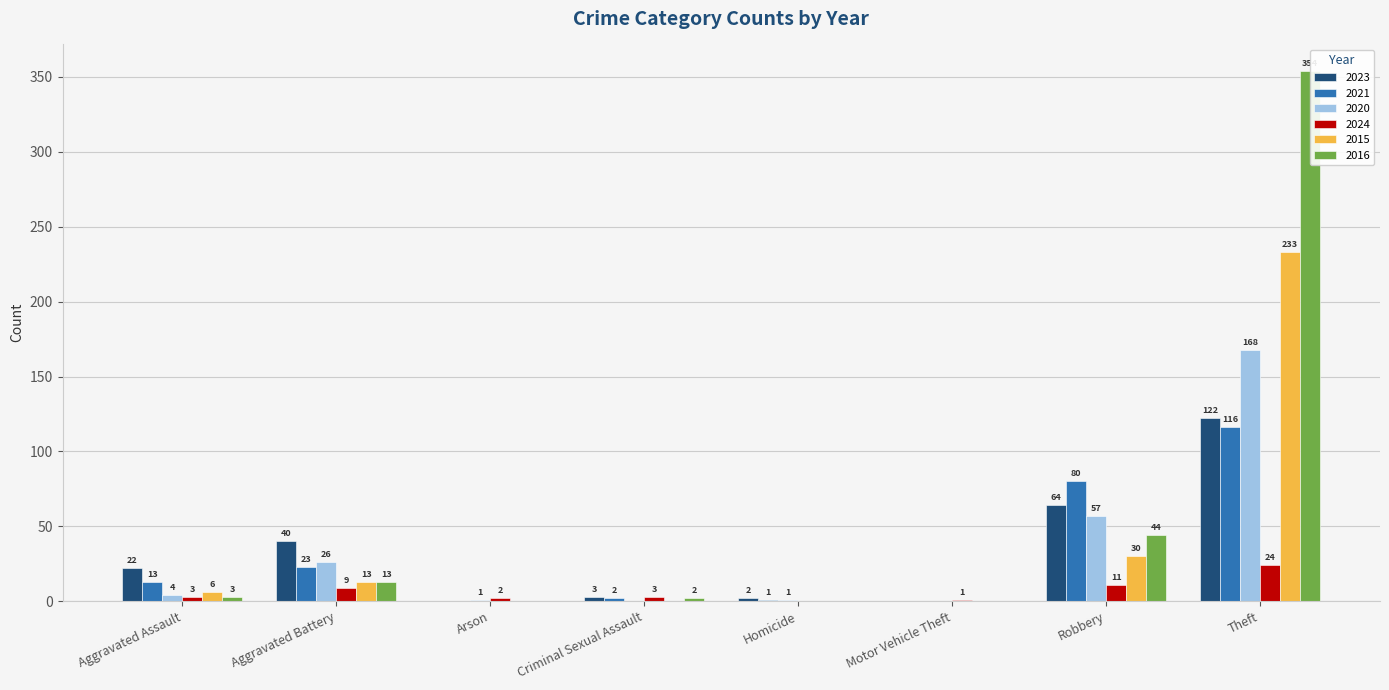

What are all the series names shown in the legend?

2023, 2021, 2020, 2024, 2015, 2016